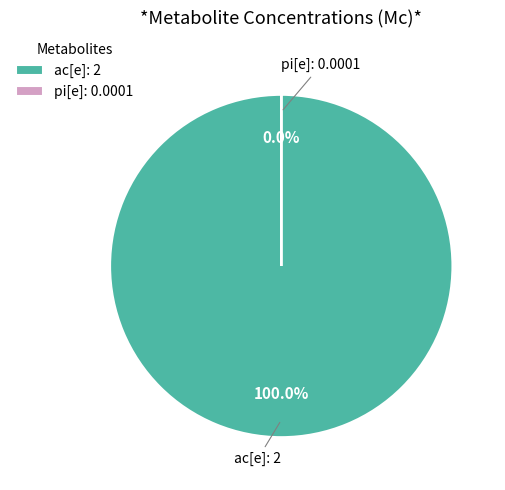

How many segments does this pie chart have?

2